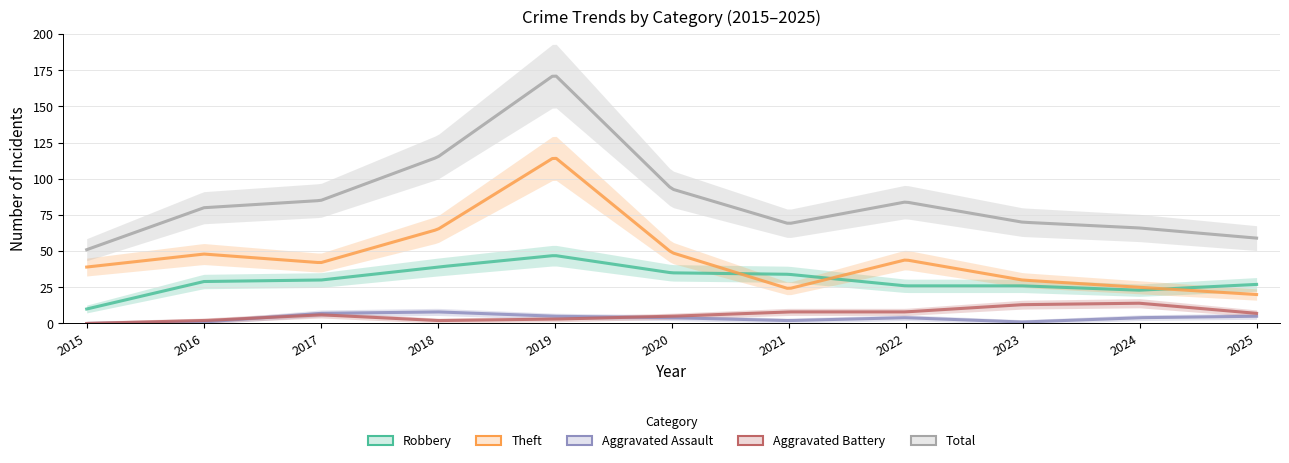

Which category has the highest value across all series?

2019